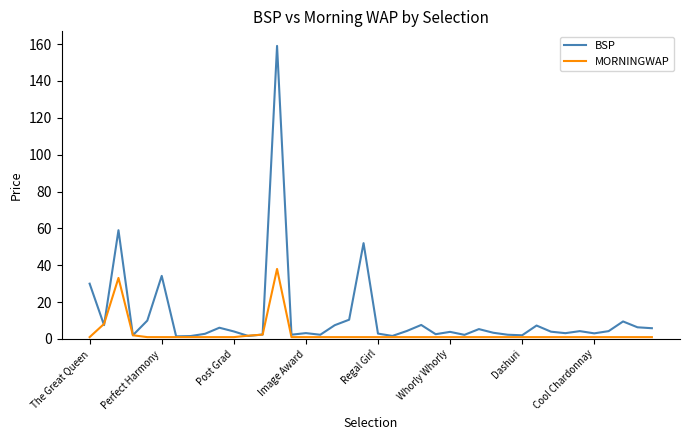

Which series has the largest total across all categories?

BSP